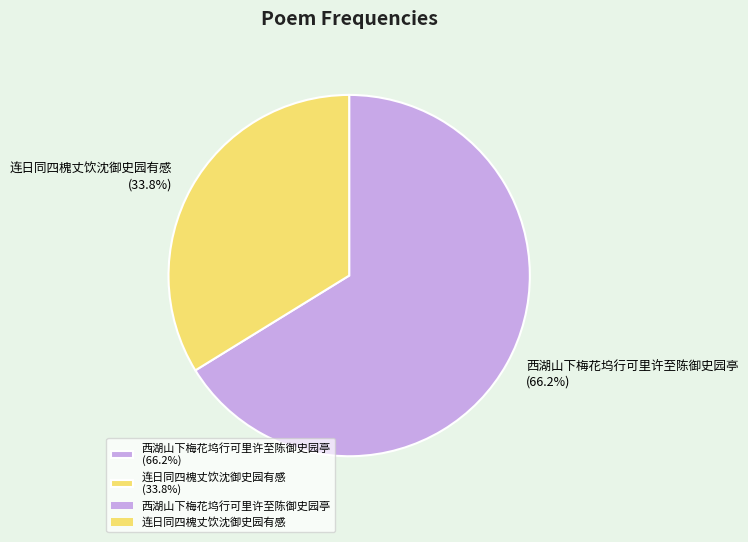

How many slices are in this pie chart?

2